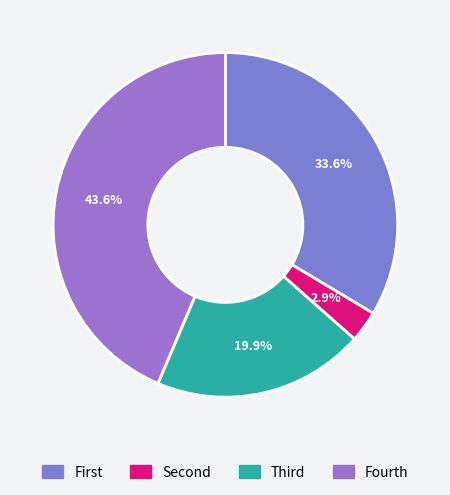

Rank the categories by value from highest to lowest.

Fourth, First, Third, Second